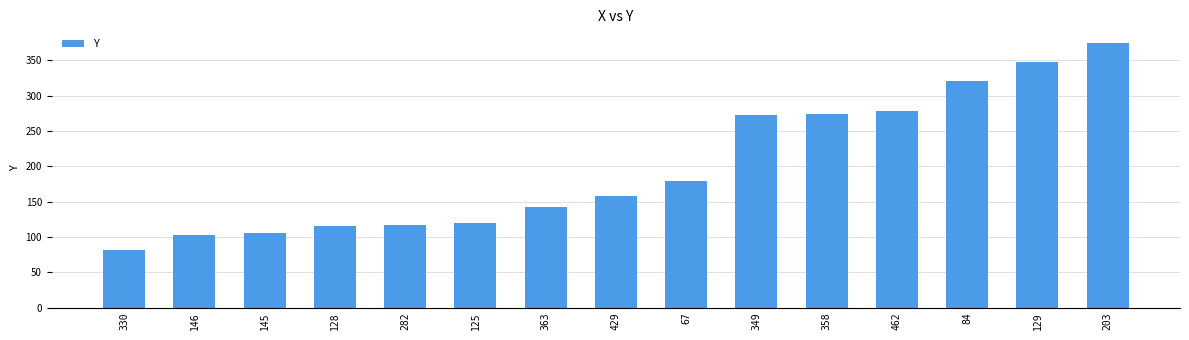

What is the minimum value shown in the chart?

82